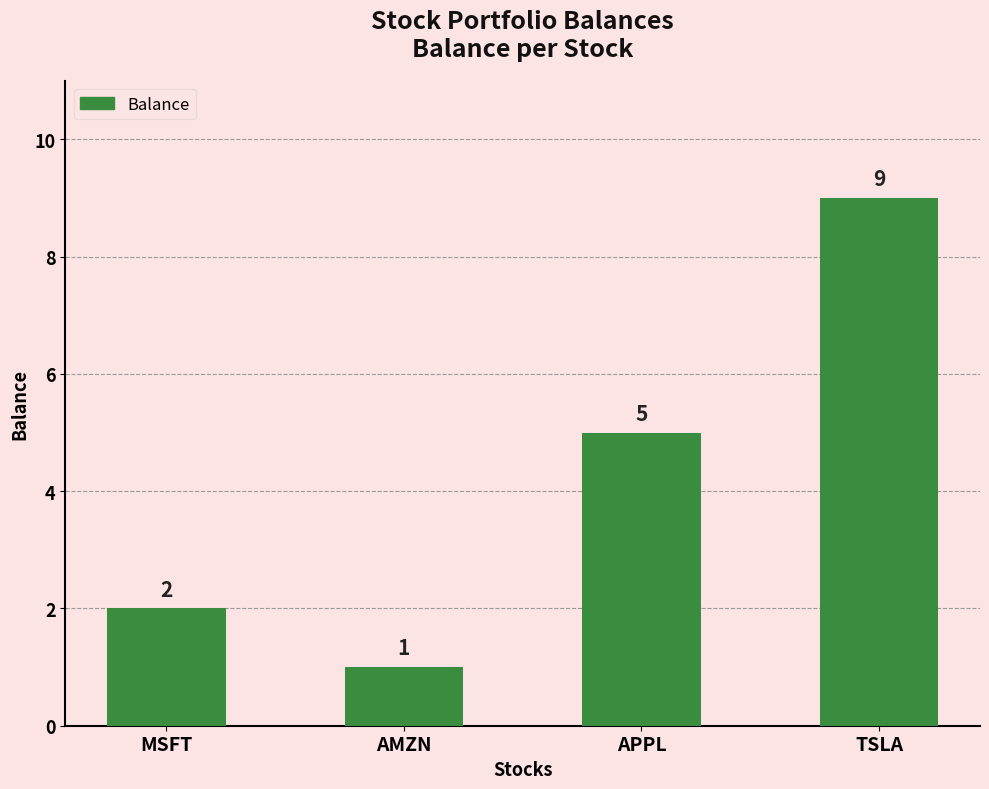

What is the greatest value displayed?

9